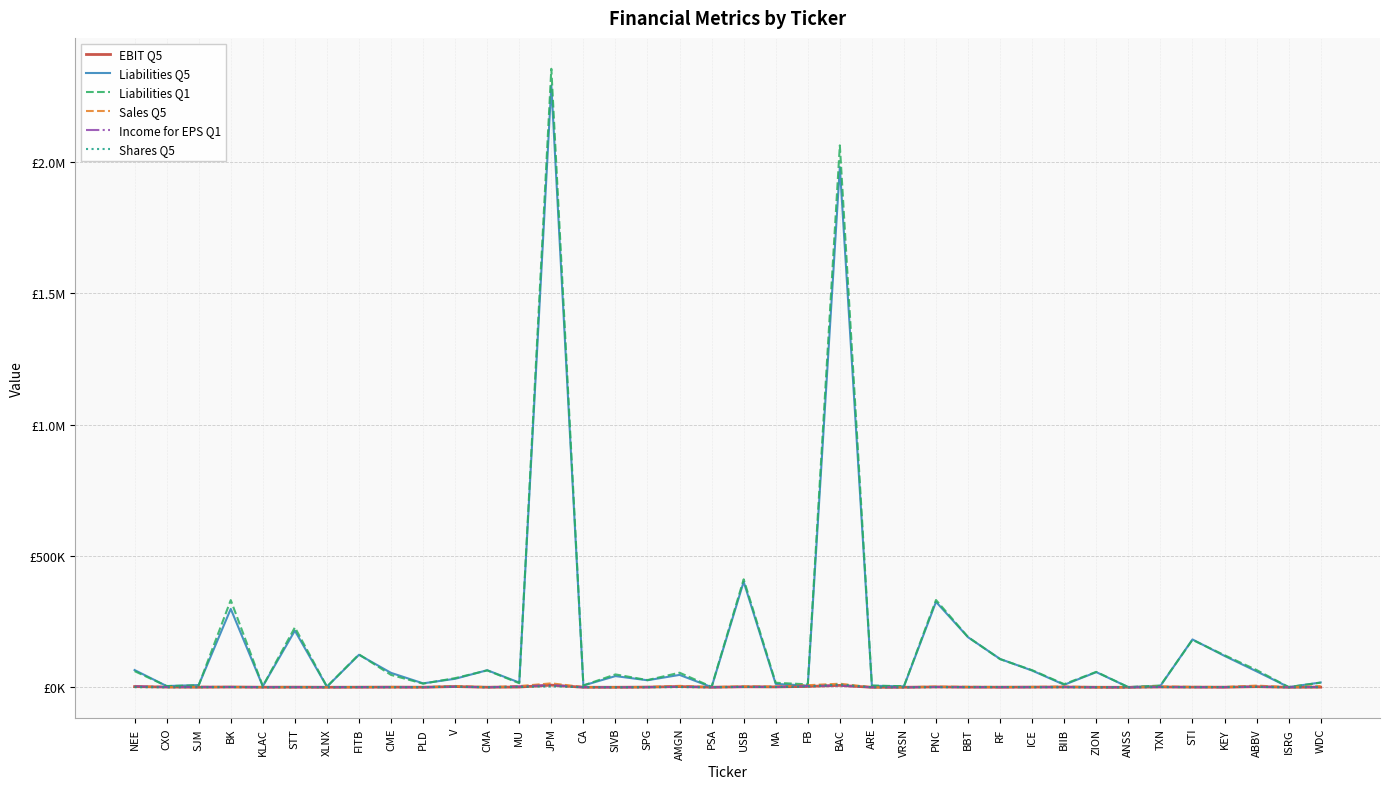

What are all the series names shown in the legend?

EBIT Q5, Liabilities Q5, Liabilities Q1, Sales Q5, Income for EPS Q1, Shares Q5